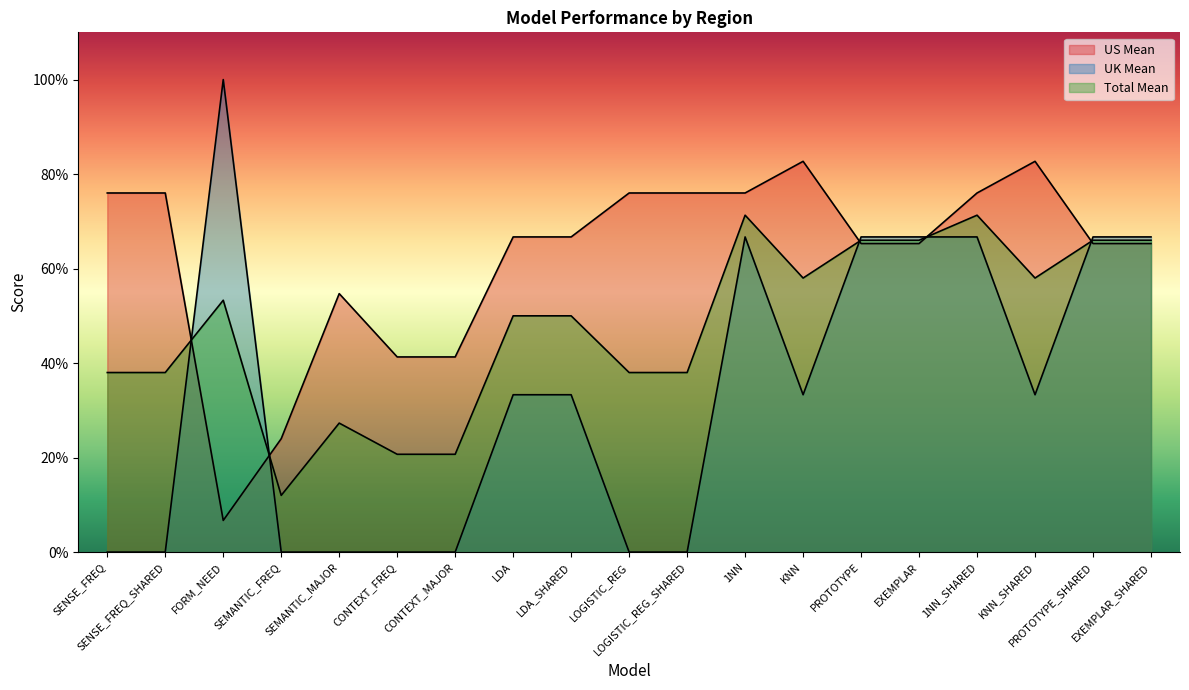

List the series in order of their overall mean, highest first.

US Mean, Total Mean, UK Mean